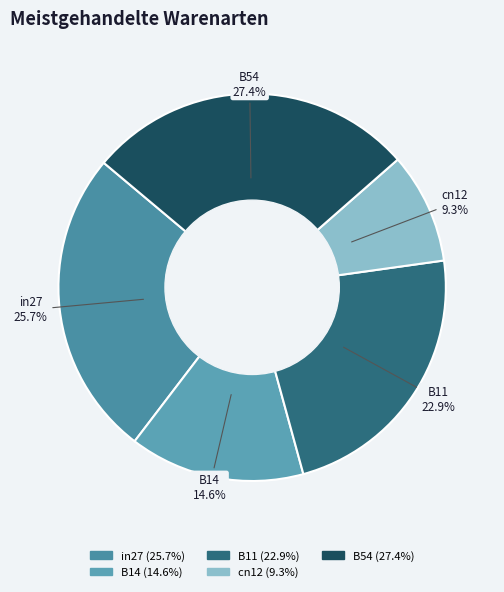

How many slices are in this pie chart?

5